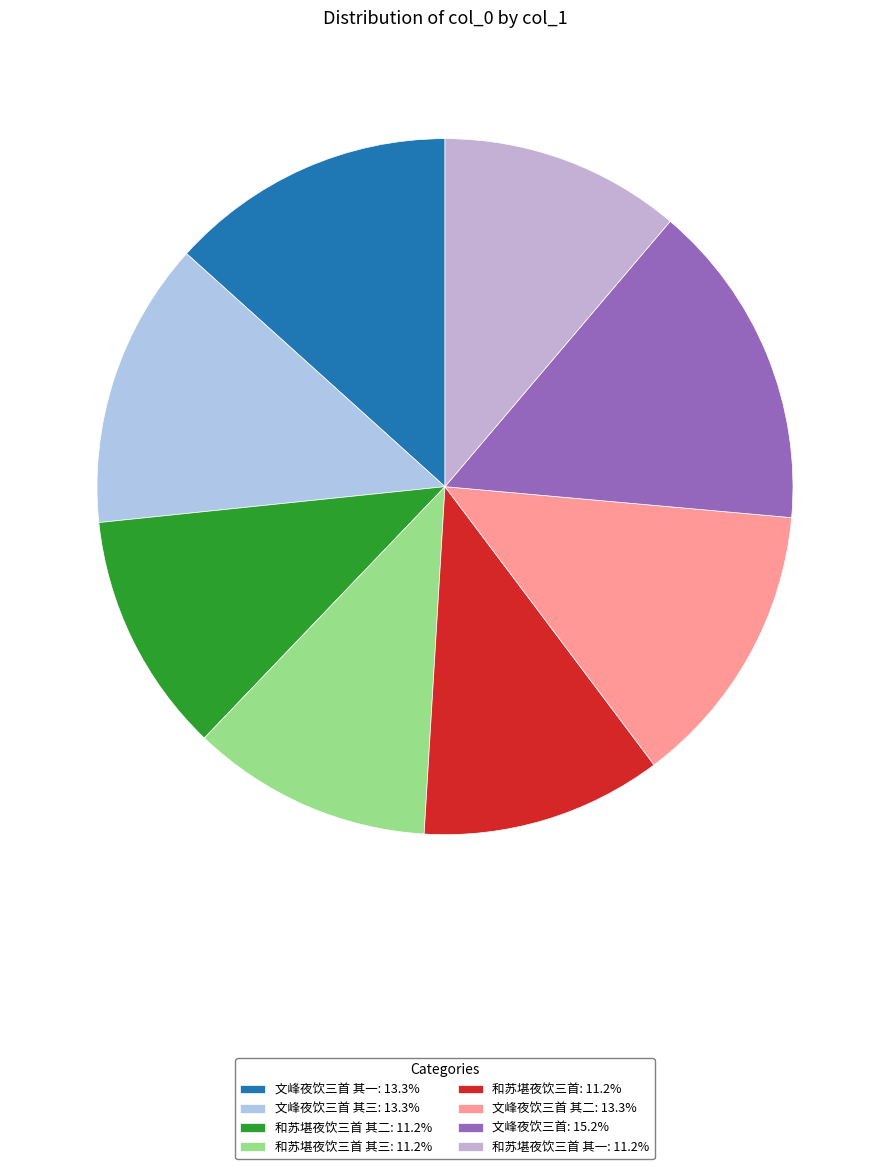

How many slices are in this pie chart?

8